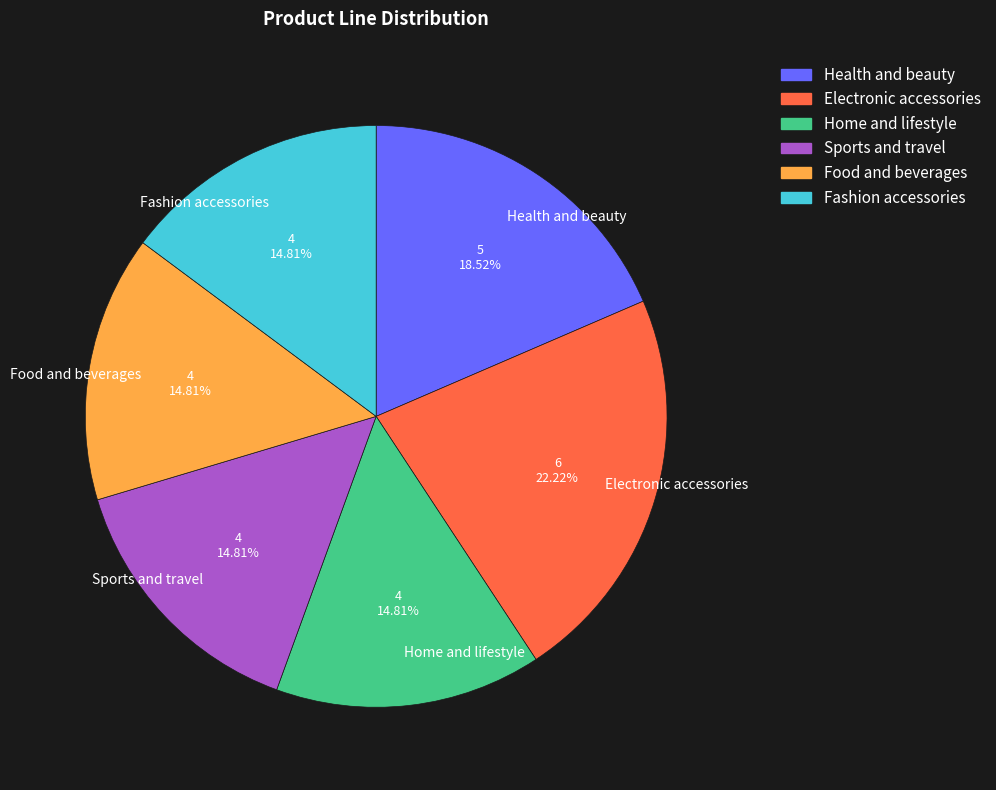

Combined, what portion of the pie is Fashion accessories and Health and beauty?

33.3%